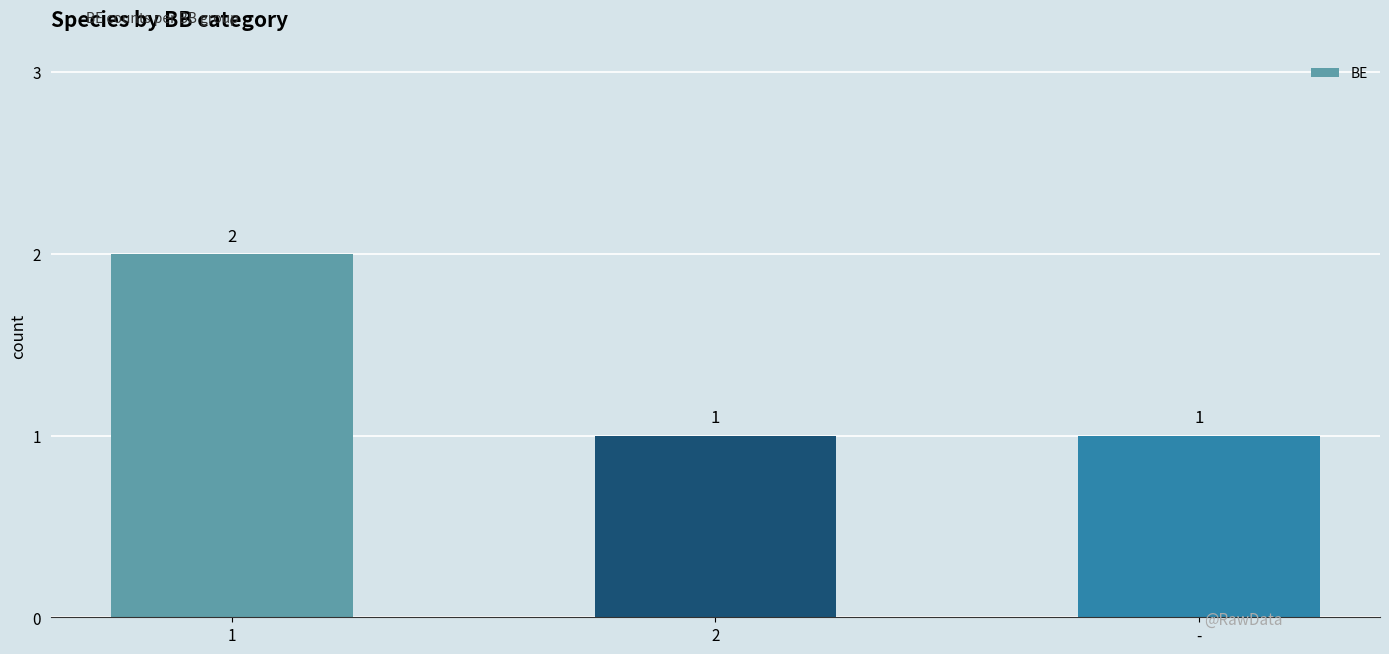

Approximately how many times larger is the value at - compared to 1?

0.5